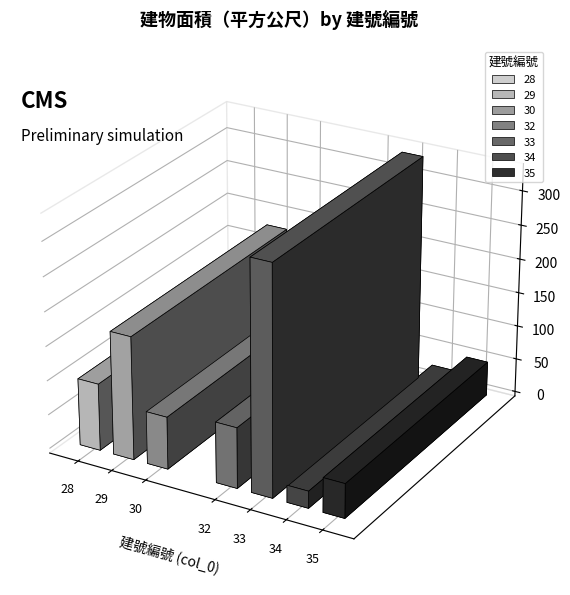

What is the sum of all values?

849.5